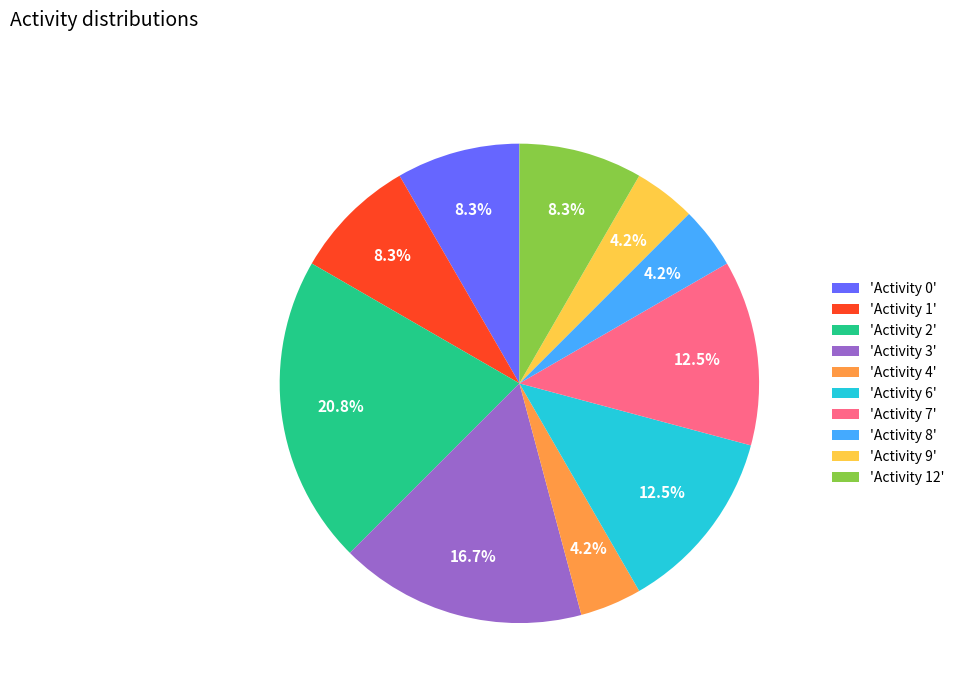

How many segments does this pie chart have?

10